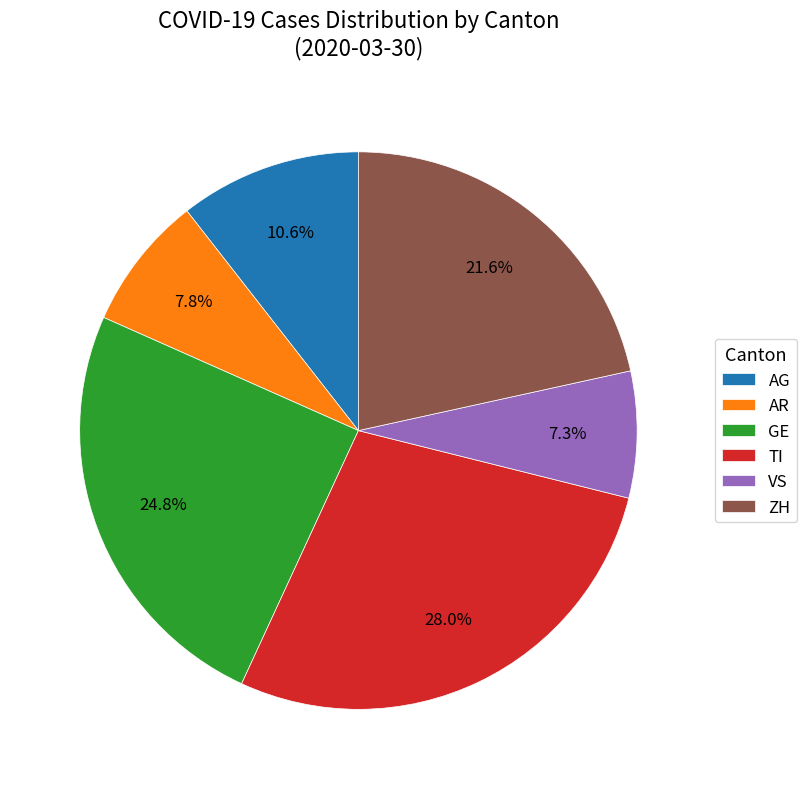

To the nearest percent, what is the difference between the largest and smallest slice percentages?

21%